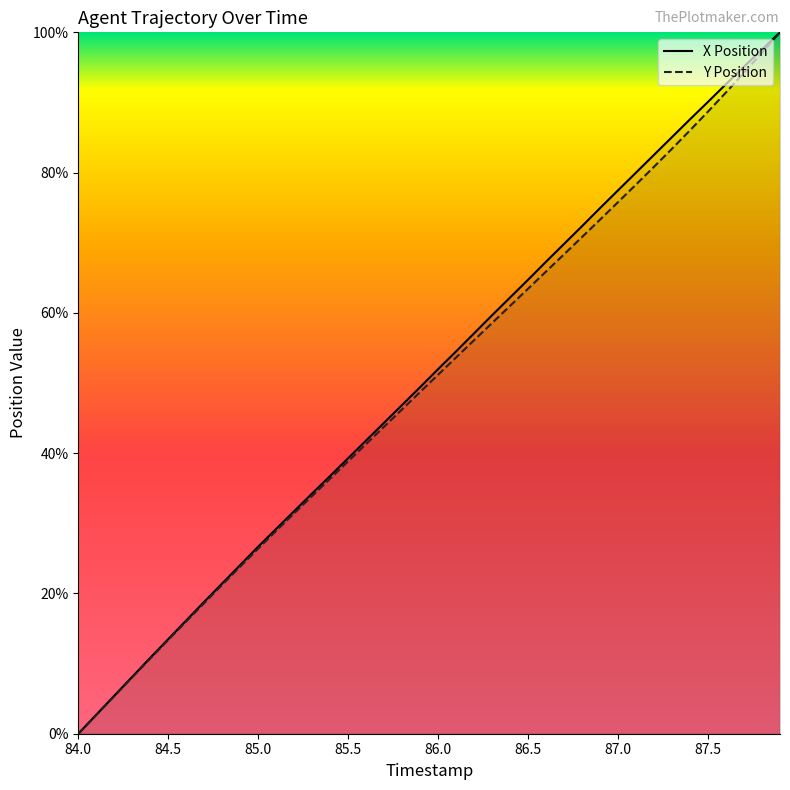

What are all the series names shown in the legend?

X Position, Y Position